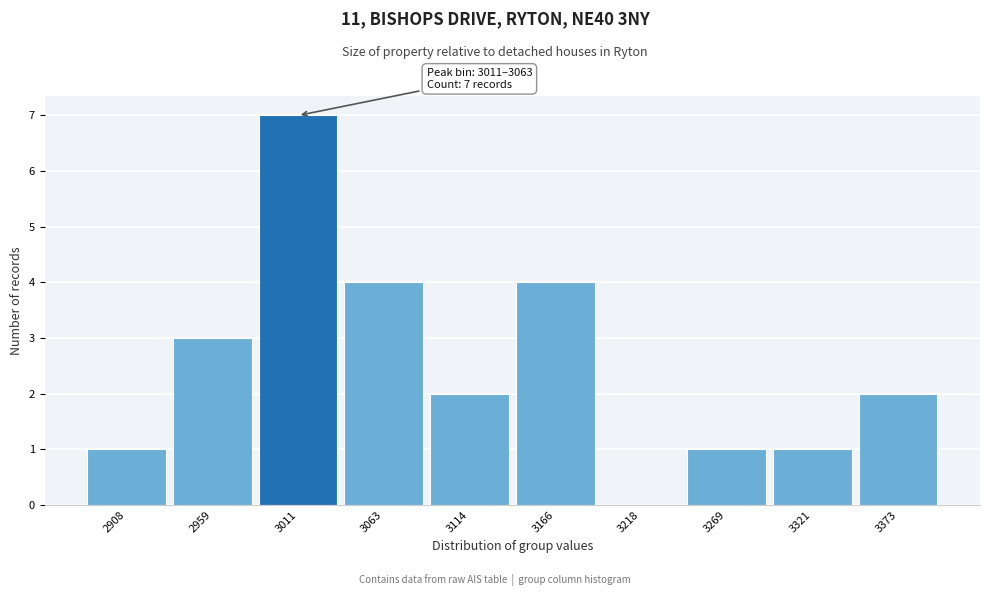

Reading left to right, transcribe all the data shown in this chart.

2908=1	2959=3	3011=7	3063=4	3114=2	3166=4	3218=0	3269=1	3321=1	3373=2